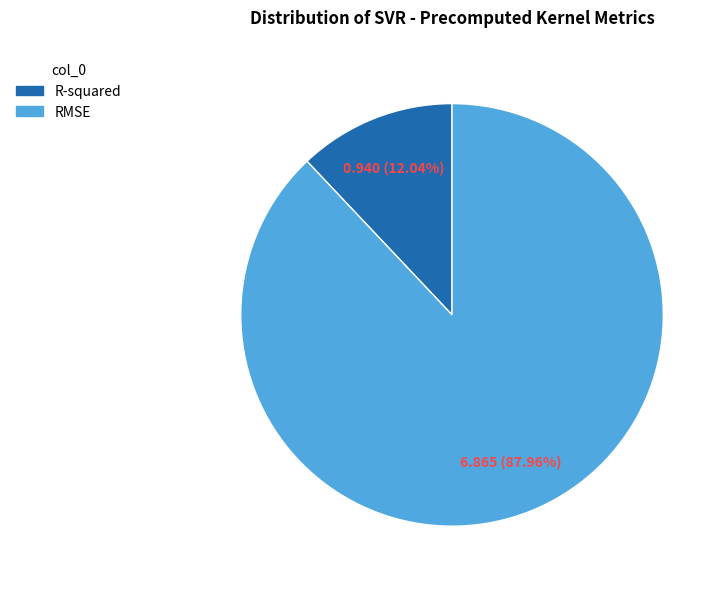

What percentage is the R-squared slice, to the nearest percent?

12%